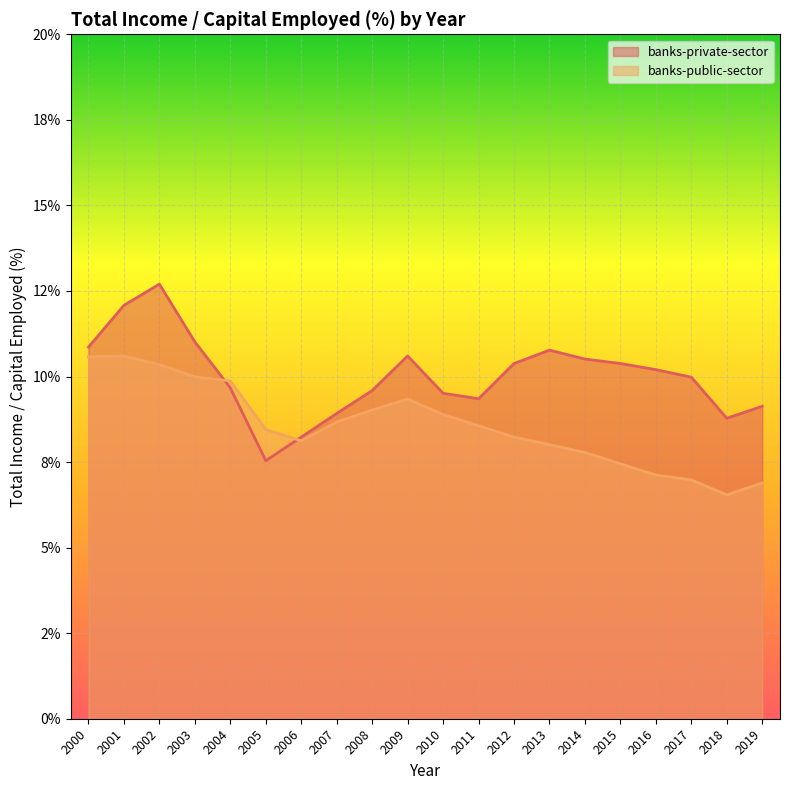

What is the approximate value of banks-private-sector at 2000?

10.9